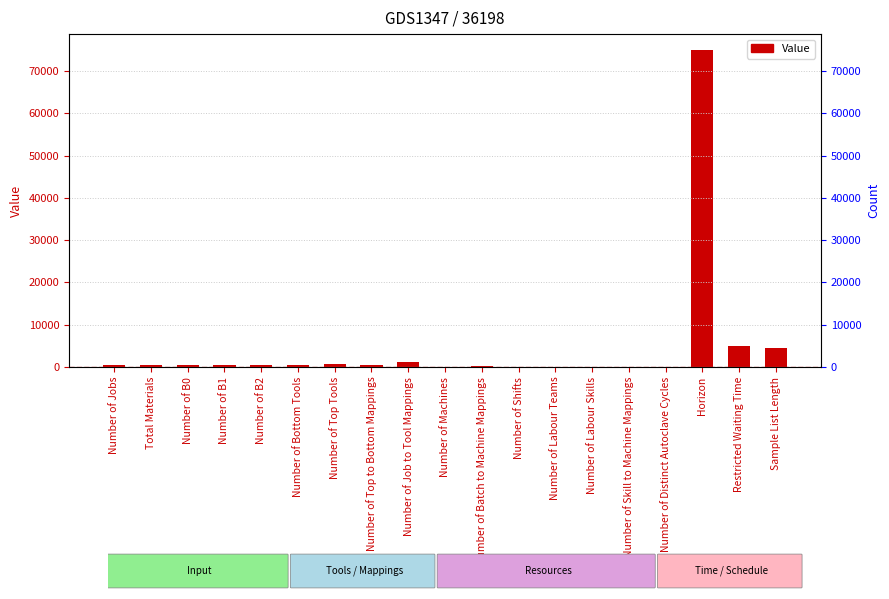

Reading left to right, list all the values displayed in this chart.

500	395	500	500	500	429	793	585	1166	47	120	49	21	29	114	5	75000	5000	4564